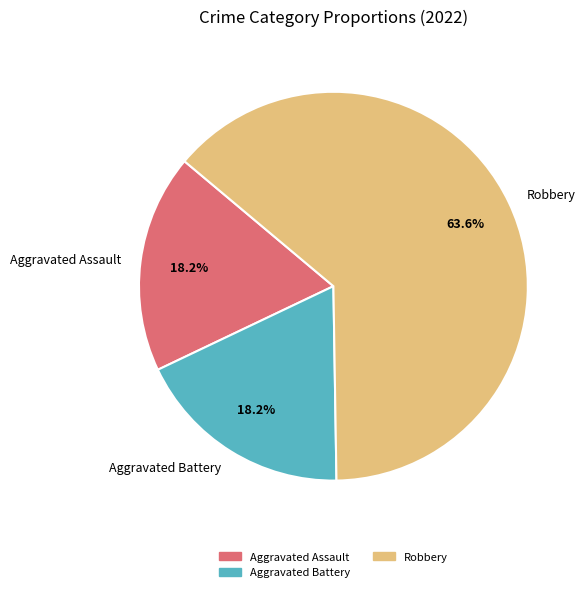

Combined, what portion of the pie is Aggravated Assault and Aggravated Battery?

36.4%